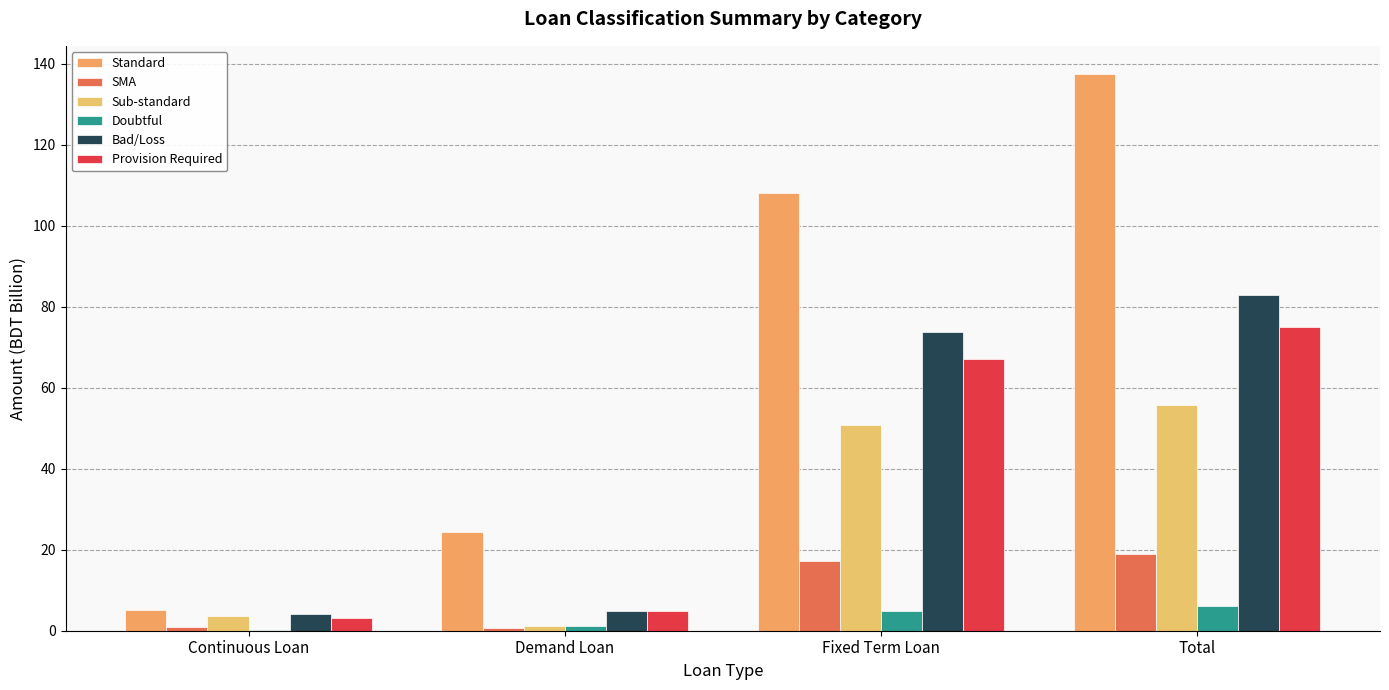

What is the maximum value shown in the chart?

137.5